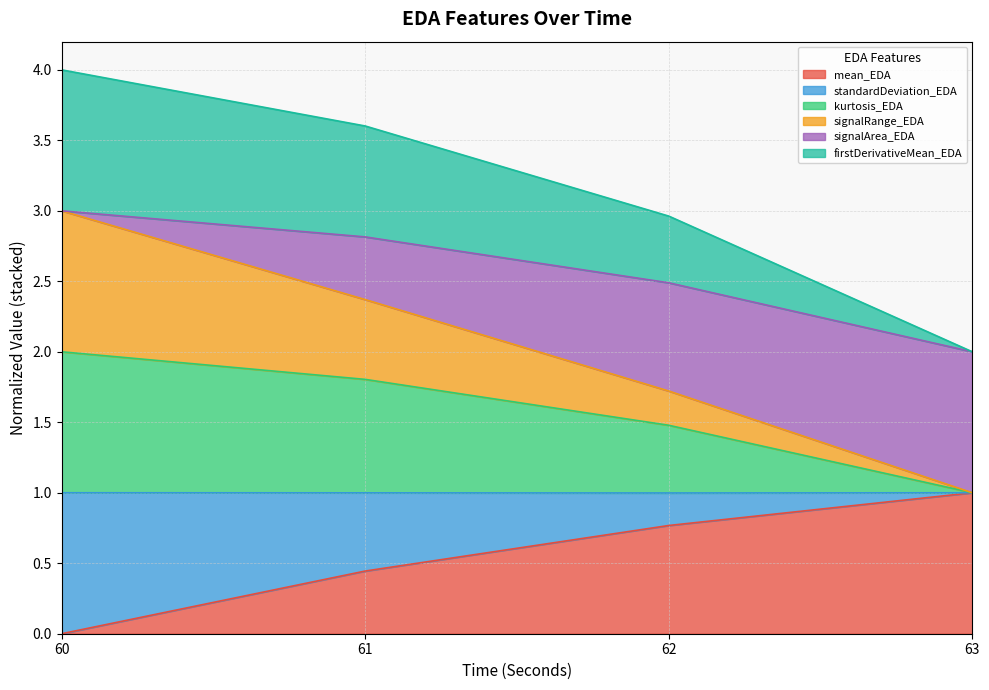

True or false: kurtosis_EDA has a value of 2.5 at 62.

False